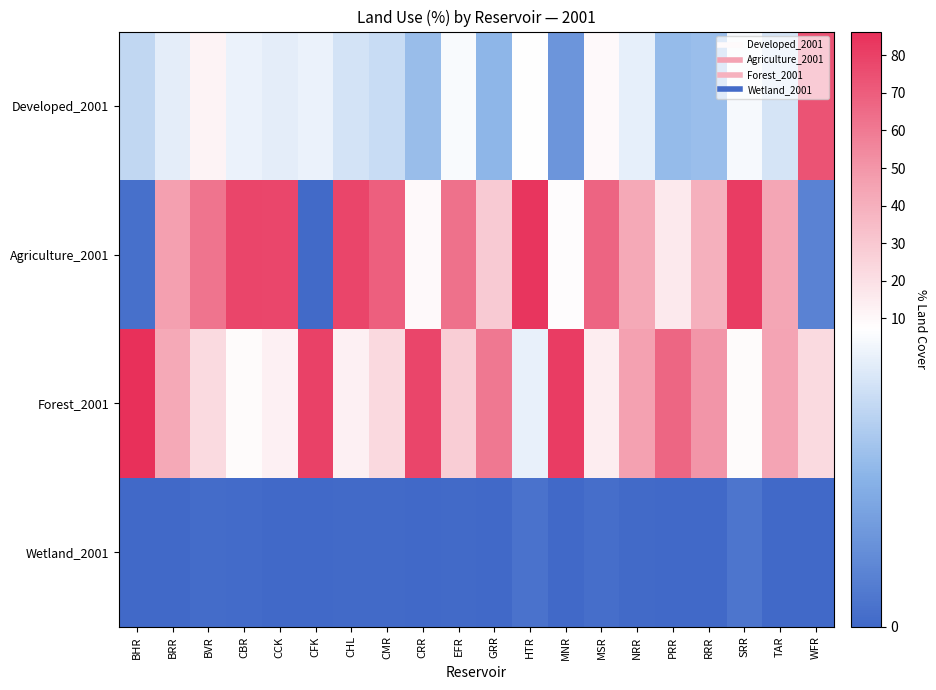

How many categories are shown in the chart?

20